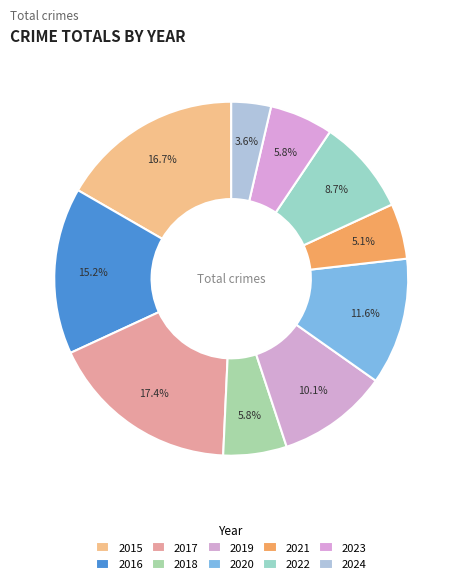

Which category has the biggest portion of the pie?

2017